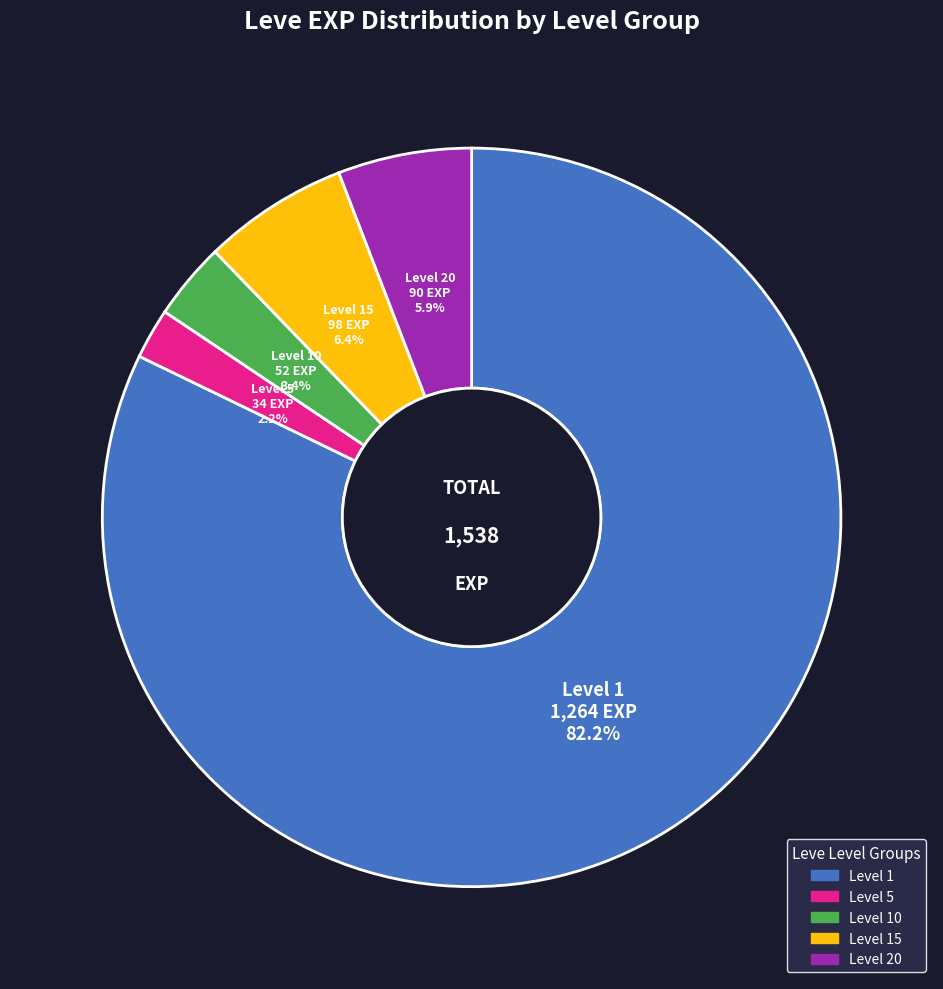

Is there a majority slice in this chart?

Yes